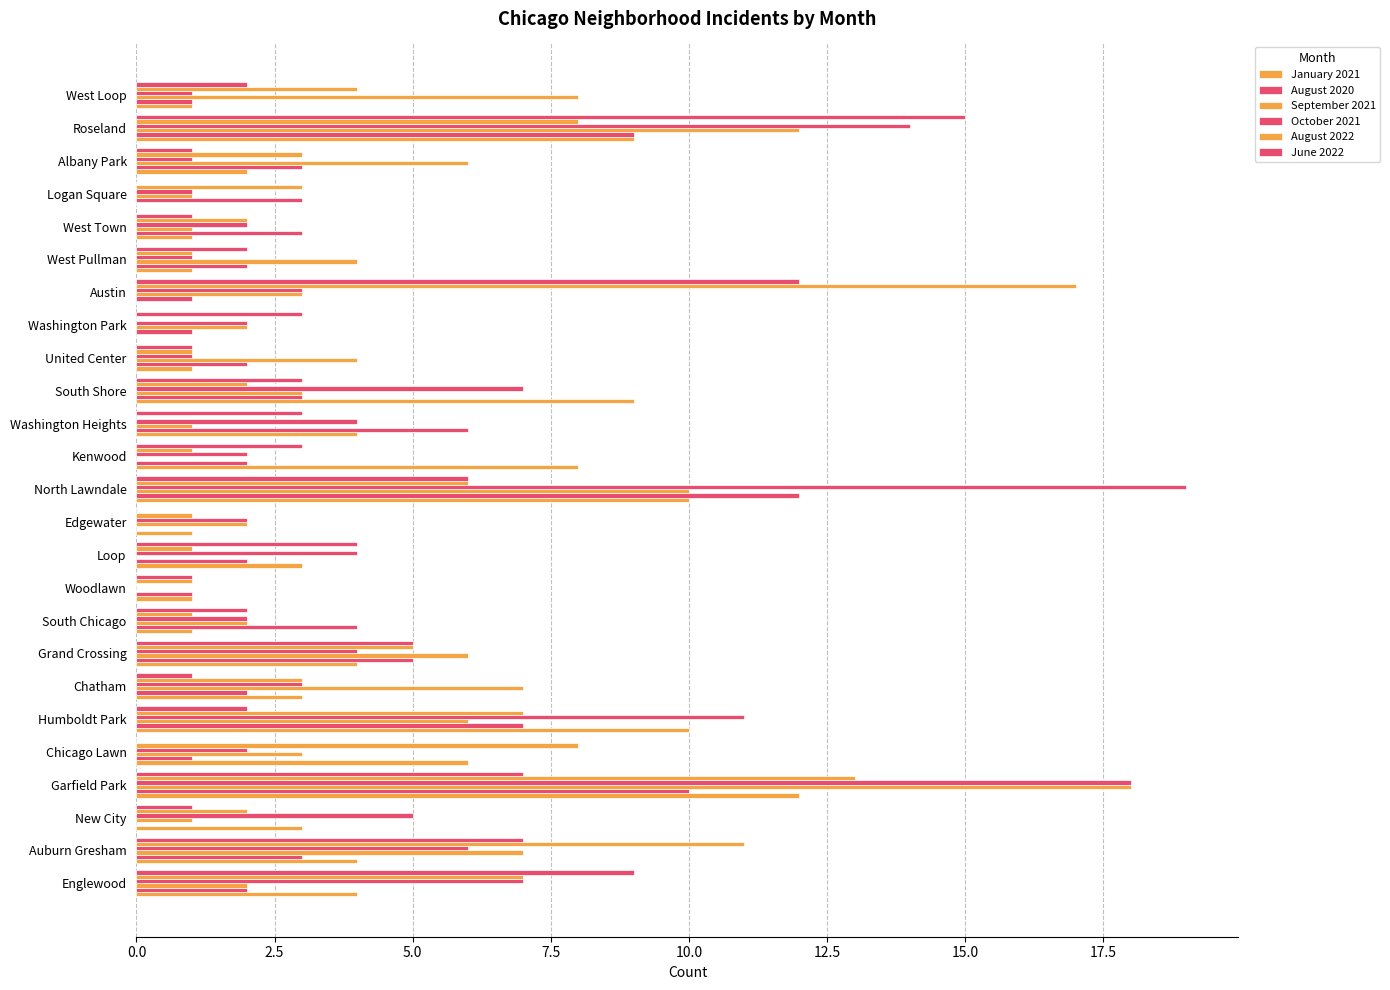

Reading left to right, transcribe all the data shown in this chart.

January 2021: 4	4	3	12	6	10	3	4	1	1	3	1	10	8	4	9	1	0	0	1	1	0	2	9	1
August 2020: 2	3	0	10	1	7	2	5	4	1	2	0	12	2	6	3	2	1	1	2	3	3	3	9	1
September 2021: 2	7	1	18	3	6	7	6	2	0	0	2	10	0	1	3	4	2	3	4	1	1	6	12	8
October 2021: 7	6	5	18	2	11	3	4	2	0	4	2	19	2	4	7	1	2	3	1	2	1	1	14	1
August 2022: 7	11	2	13	8	7	3	5	1	1	1	1	6	1	0	2	1	0	17	1	2	3	3	8	4
June 2022: 9	7	1	7	0	2	1	5	2	1	4	0	6	3	3	3	1	3	12	2	1	0	1	15	2